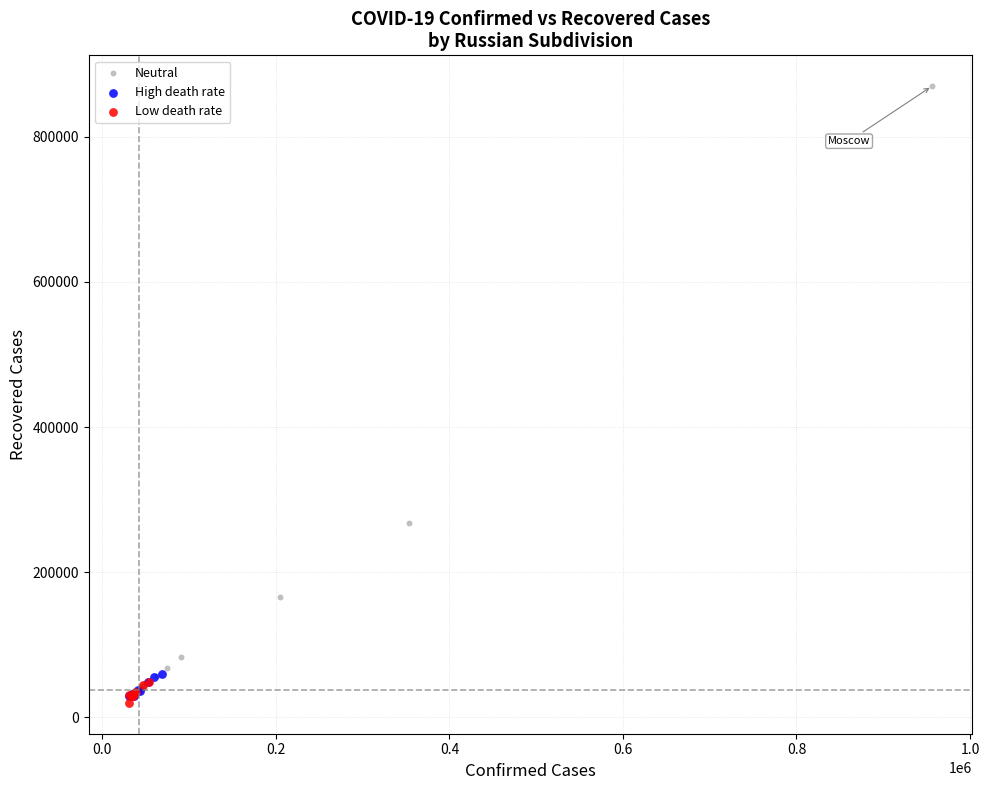

Which series reaches the maximum Y coordinate?

Neutral